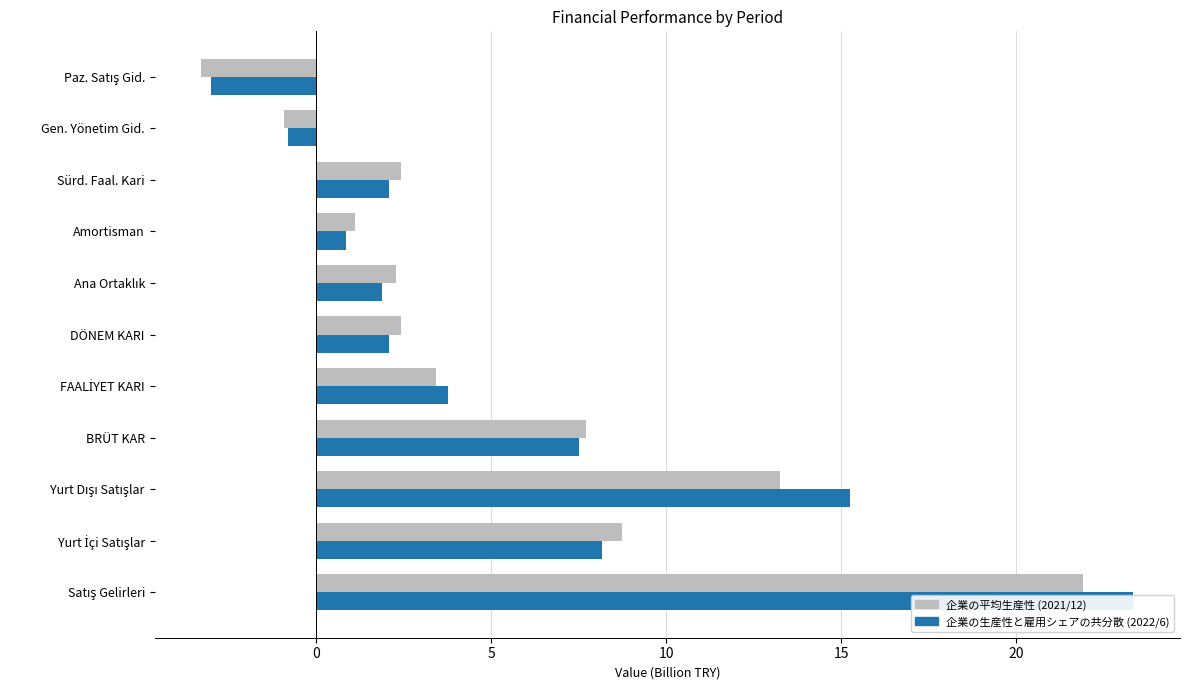

Reading right to left, what are all the values shown in this chart?

2021/12: -3.3	-0.9	2.4	1.1	2.3	2.4	3.4	7.7	13.3	8.7	21.9
2022/6: -3.0	-0.8	2.1	0.9	1.9	2.1	3.8	7.5	15.3	8.2	23.4